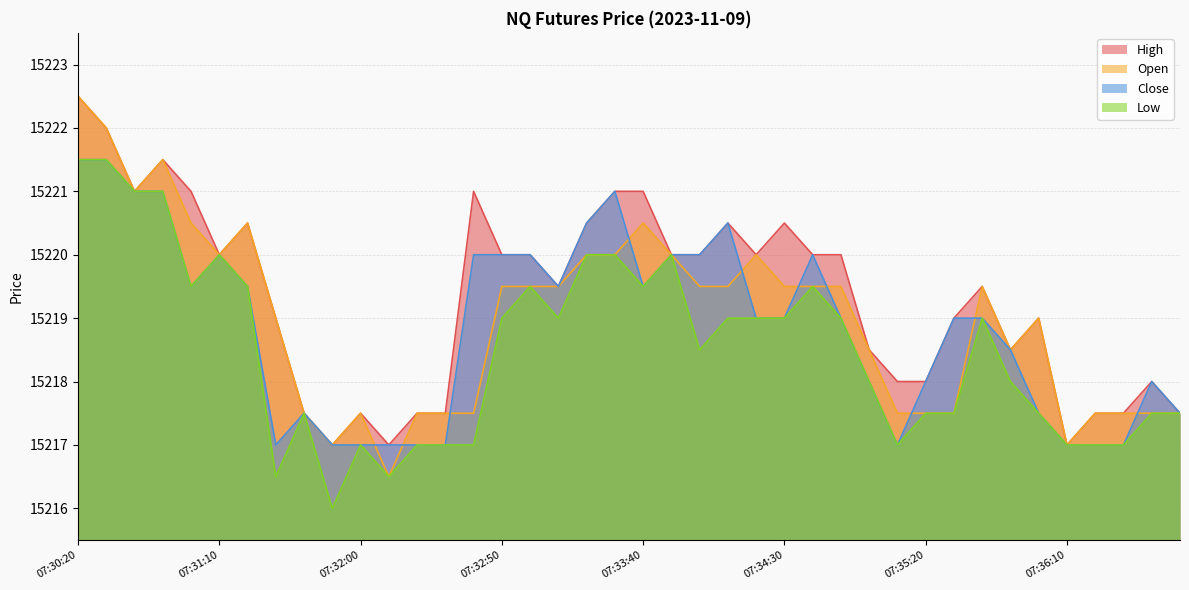

What is the highest value of the Open series?

15222.5